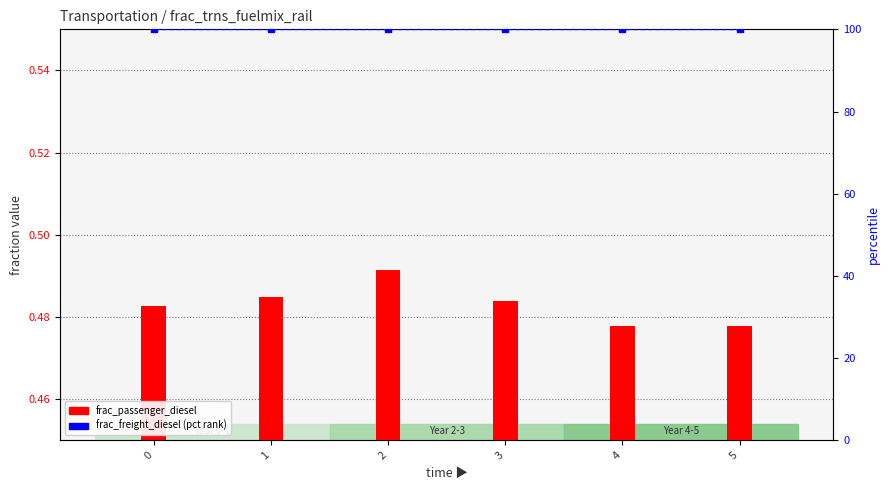

List the labels in order of frac_freight_diesel (pct) value, smallest first.

0, 1, 2, 3, 4, 5